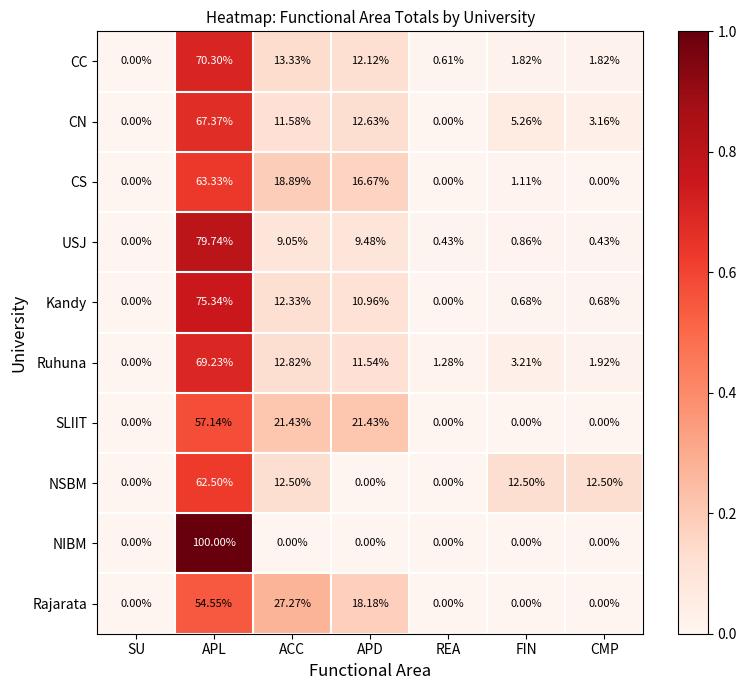

At which category is the sum across all series the highest?

APL